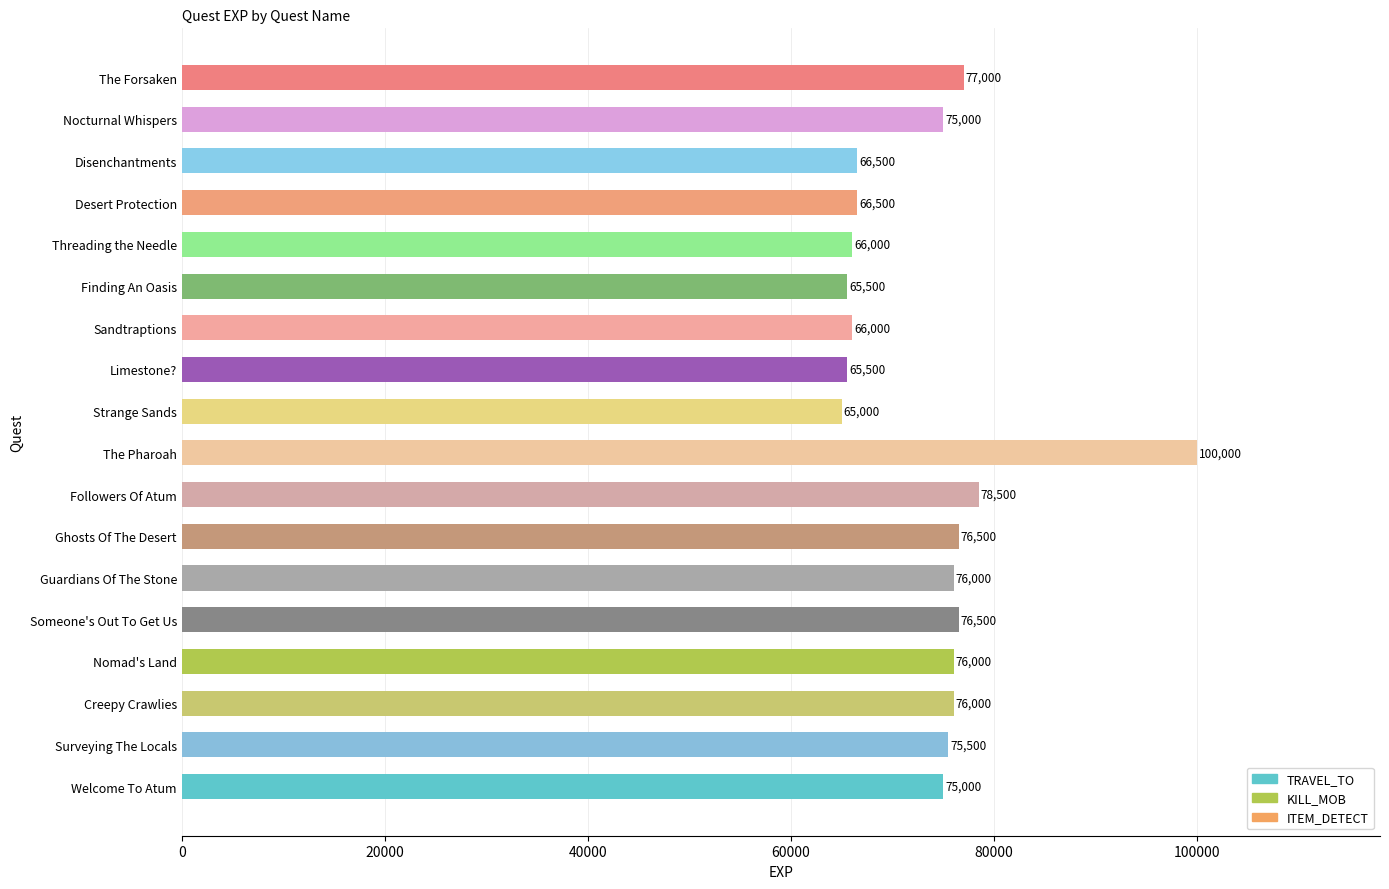

What is the difference between the maximum and minimum values?

35000